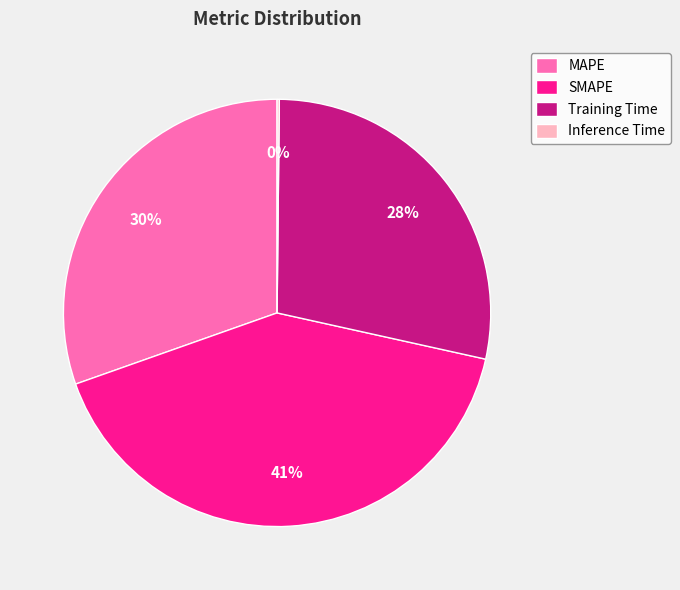

Is there a majority slice in this chart?

No